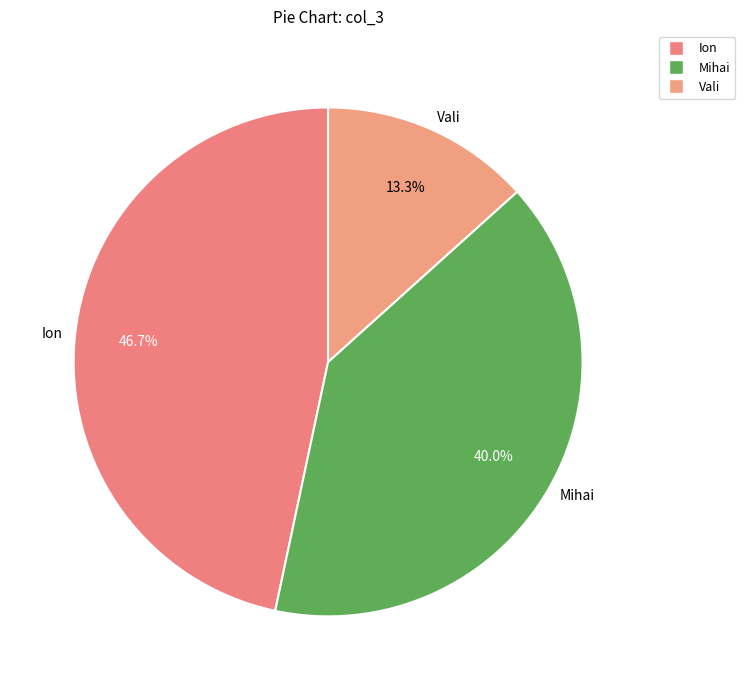

How many slices are in this pie chart?

3